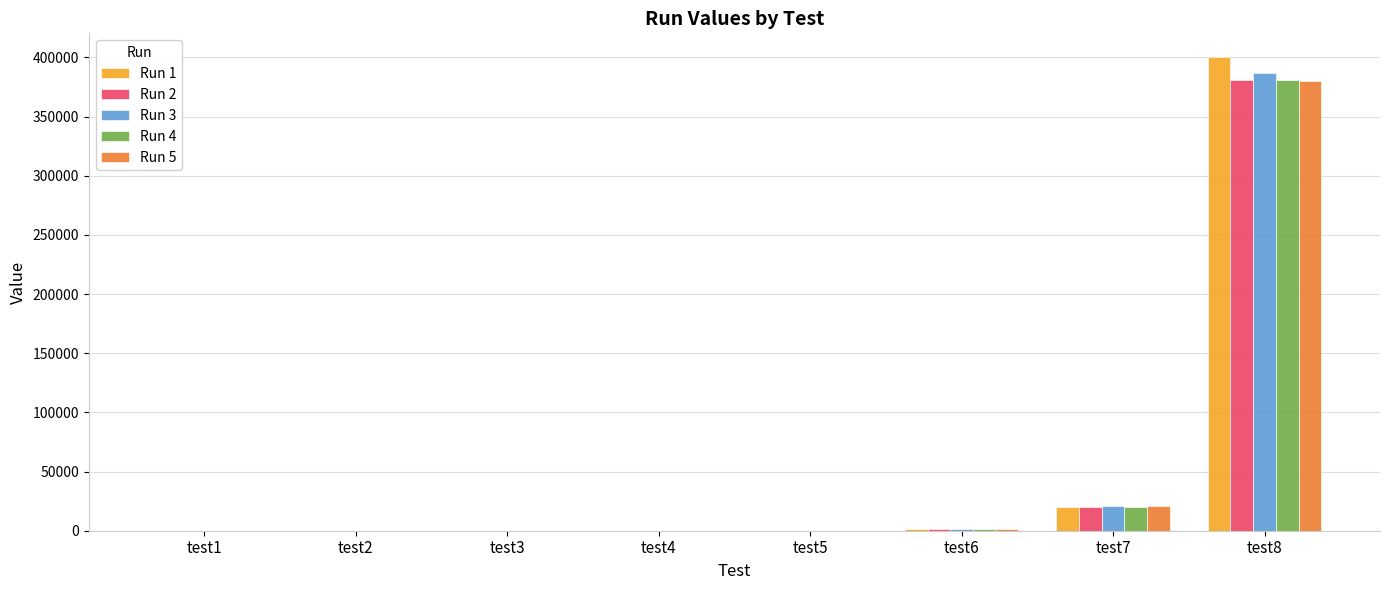

What is the sum of all Run 1 values?

422012.5